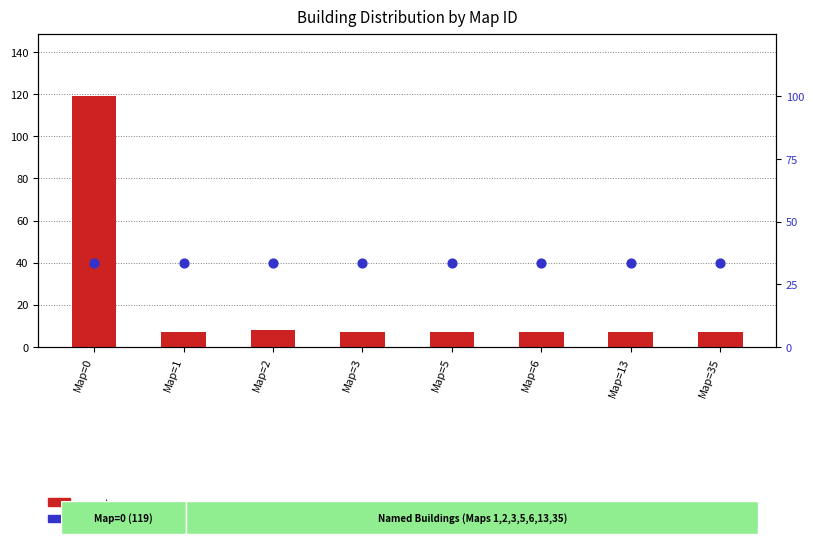

What are all the series names shown in the legend?

count, open (percentile-like)